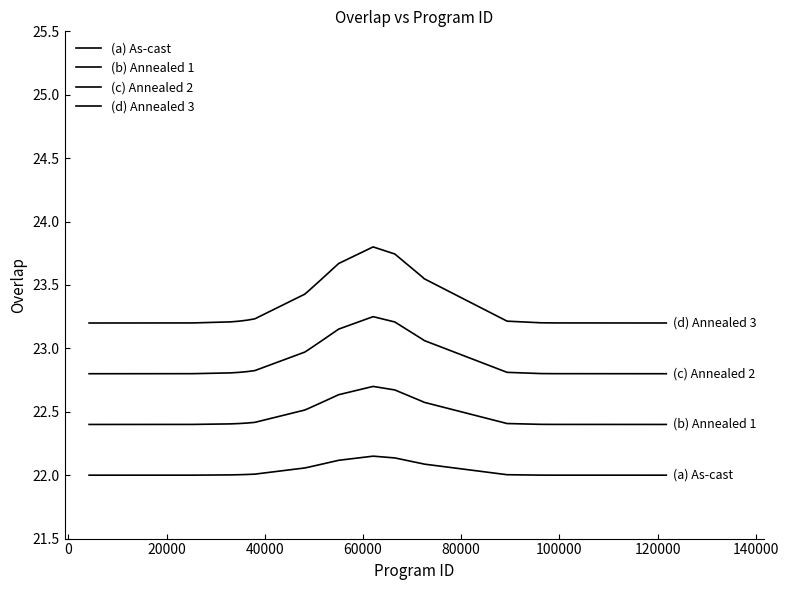

At how many categories does at least one series exceed 22?

25